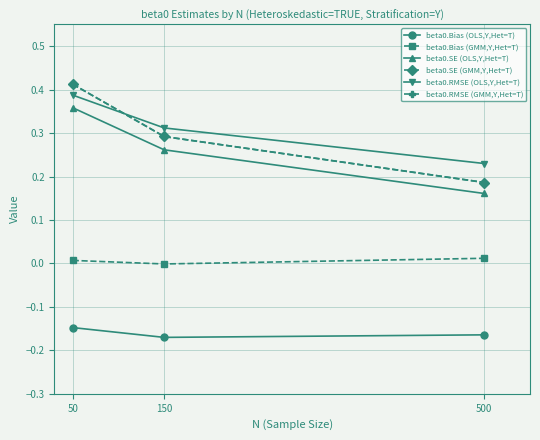

Which series has the largest range (max minus min)?

beta0.SE (GMM,Y,Het=T)